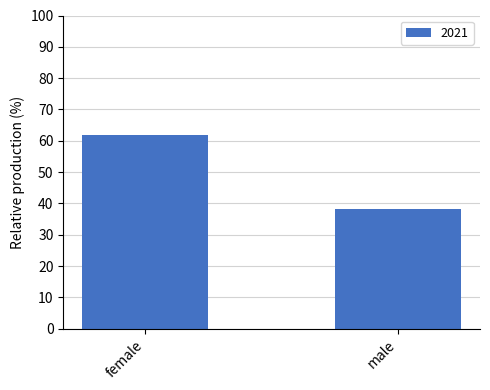

How many values exceed 61?

1